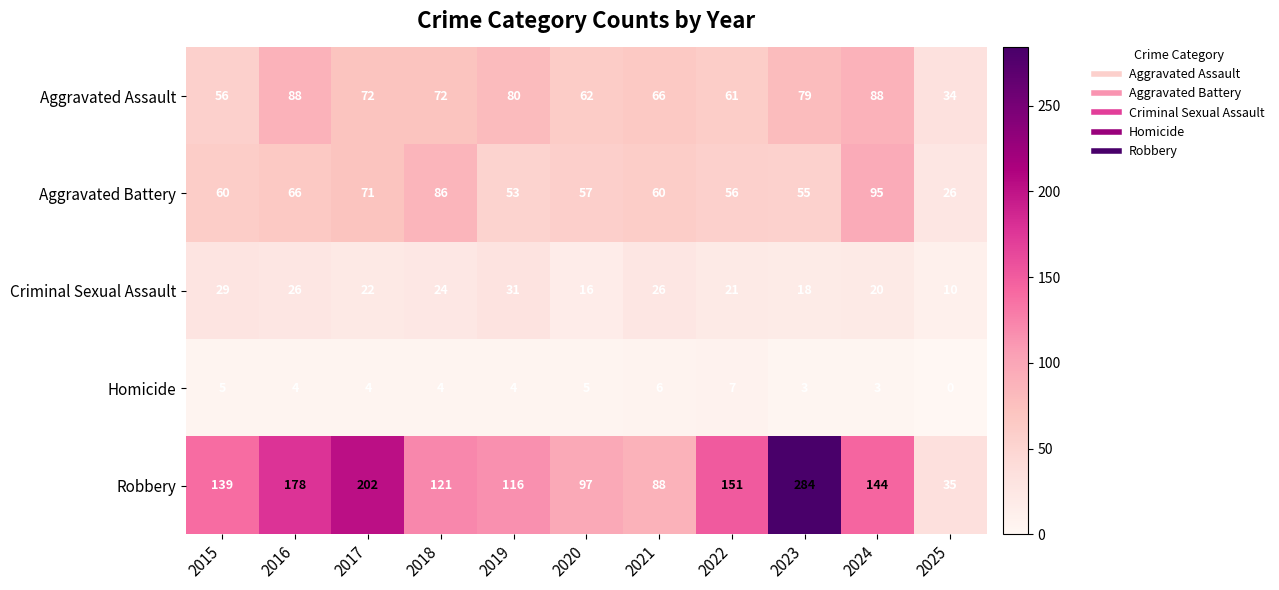

What is the spread (max minus min) of values at 2015?

134